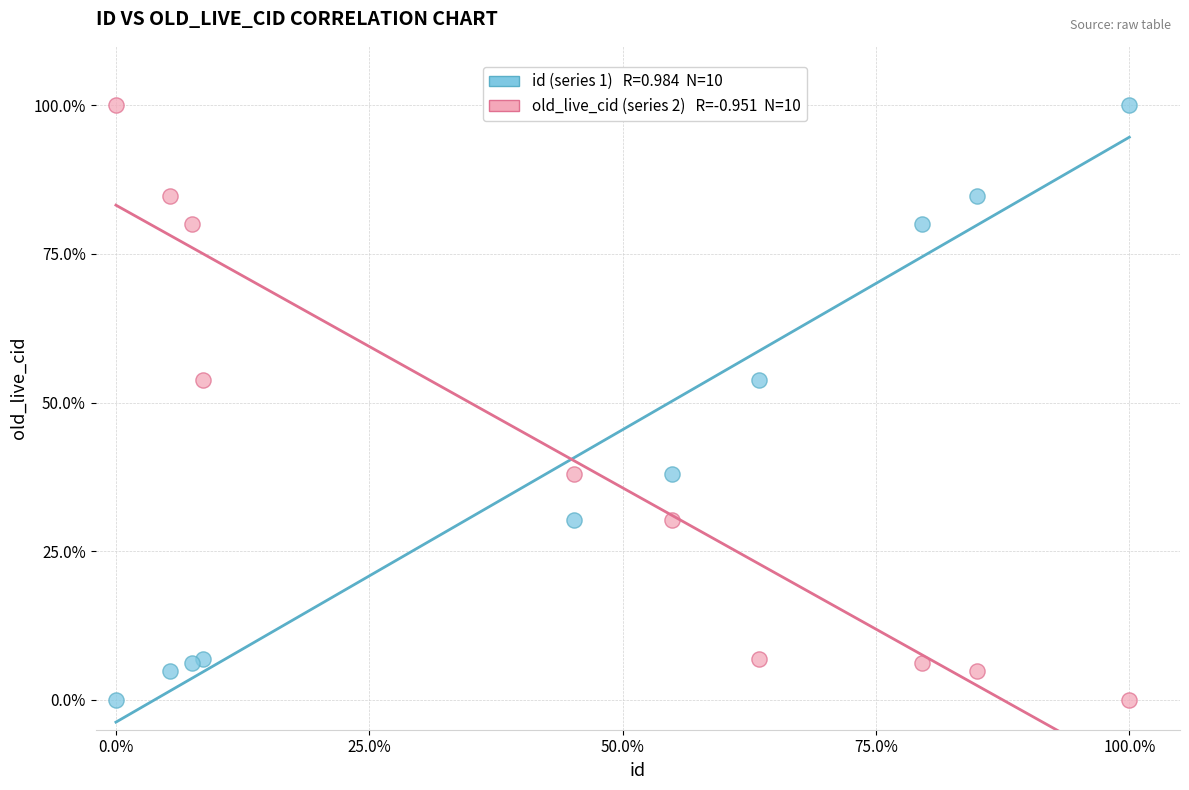

Across all data points, what is the range of X values (max minus min)?

100.0